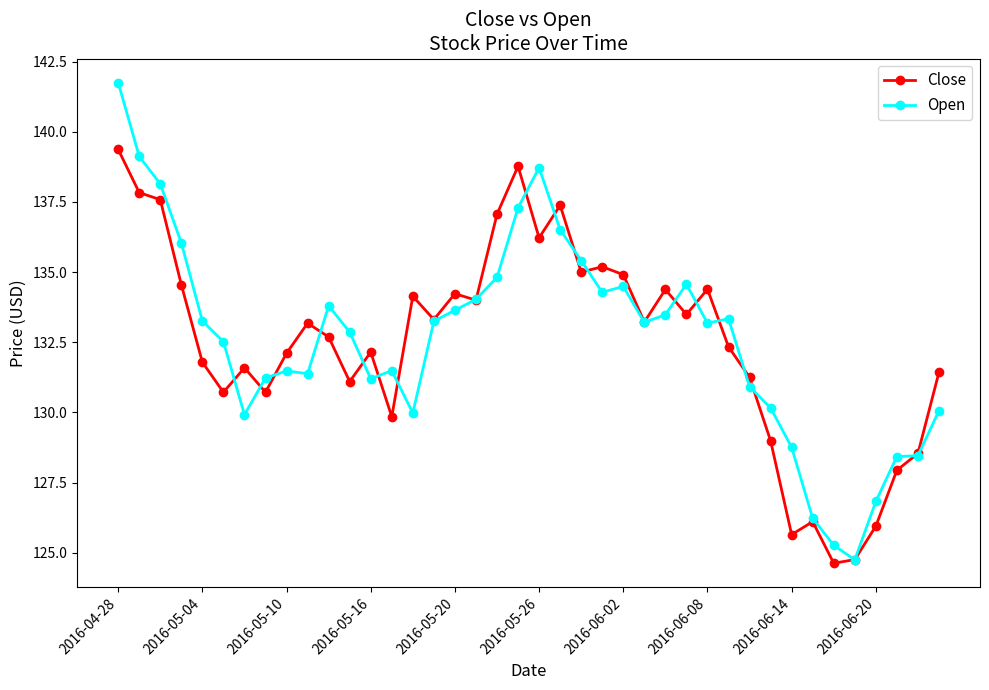

Which series has the widest spread of values?

Open